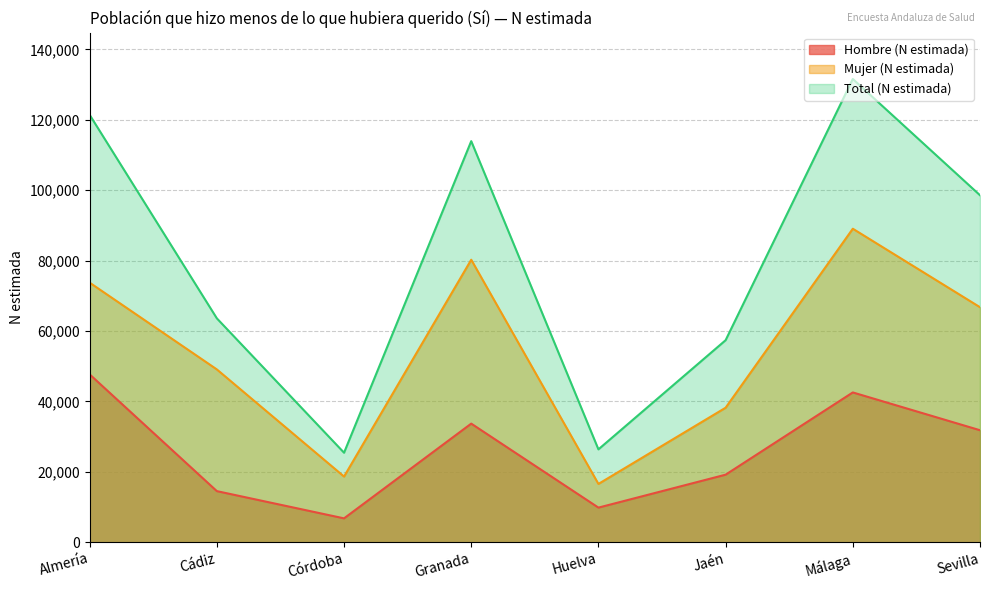

What is the sum of the Mujer (N estimada) values at Jaén and Huelva?

54753